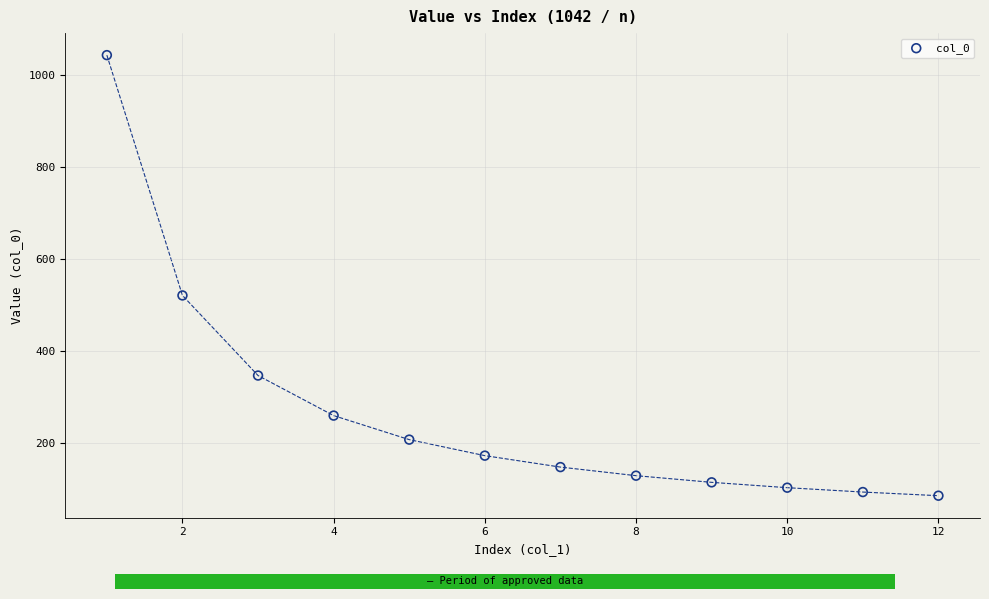

What is the range of X values (max minus min)?

11.0